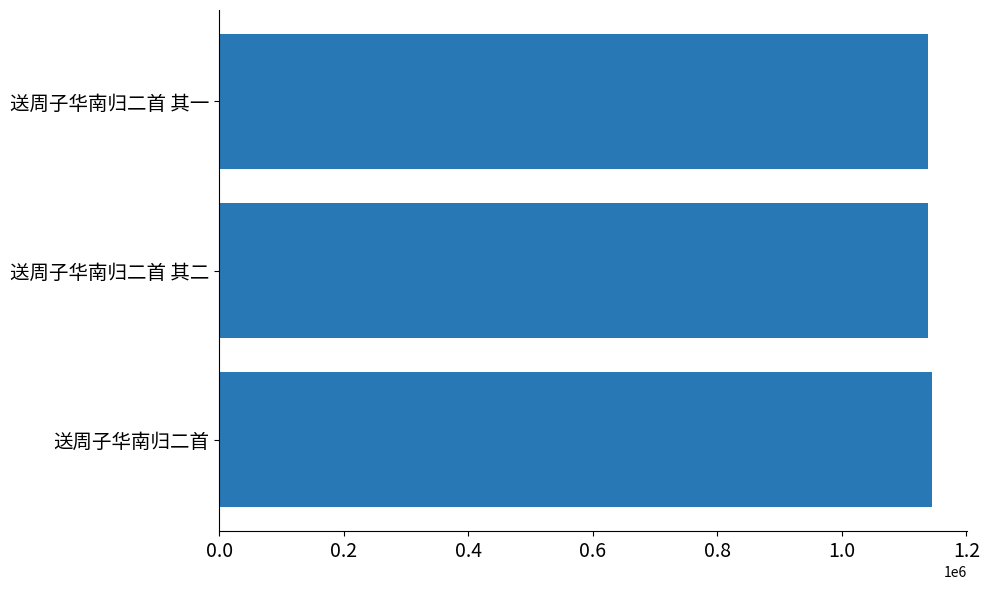

Is it true that the value at 送周子华南归二首 其二 is 796091?

False